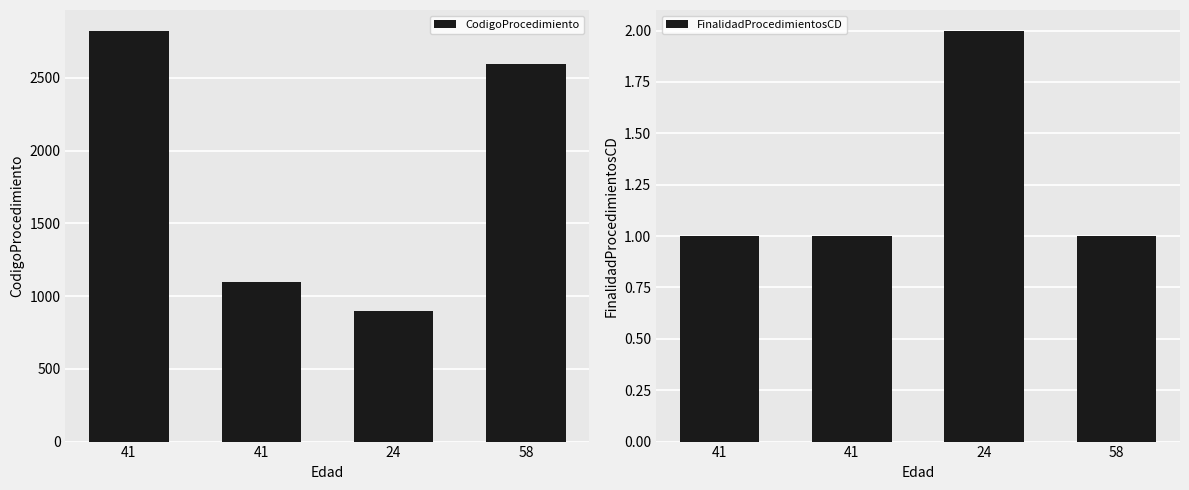

Which label corresponds to the smallest value in the chart?

41